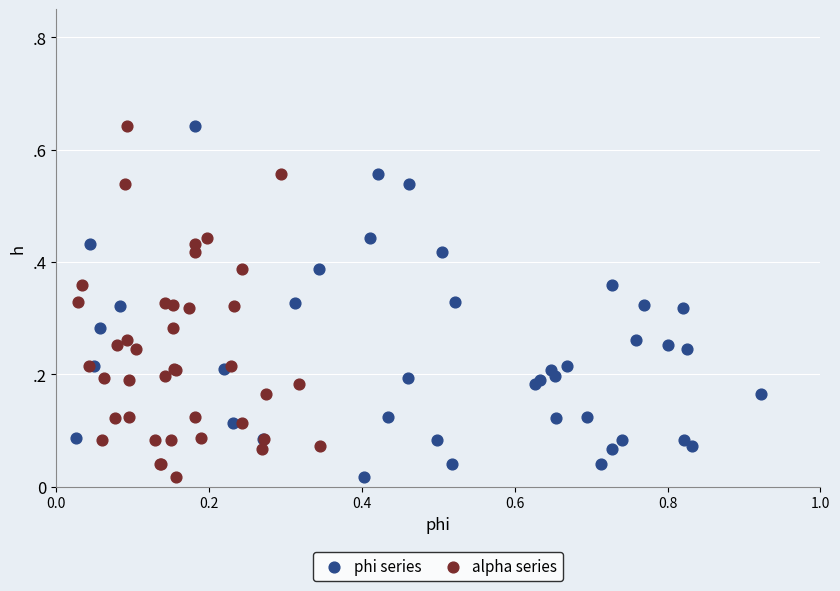

What are all the series names shown in the legend?

phi series, alpha series